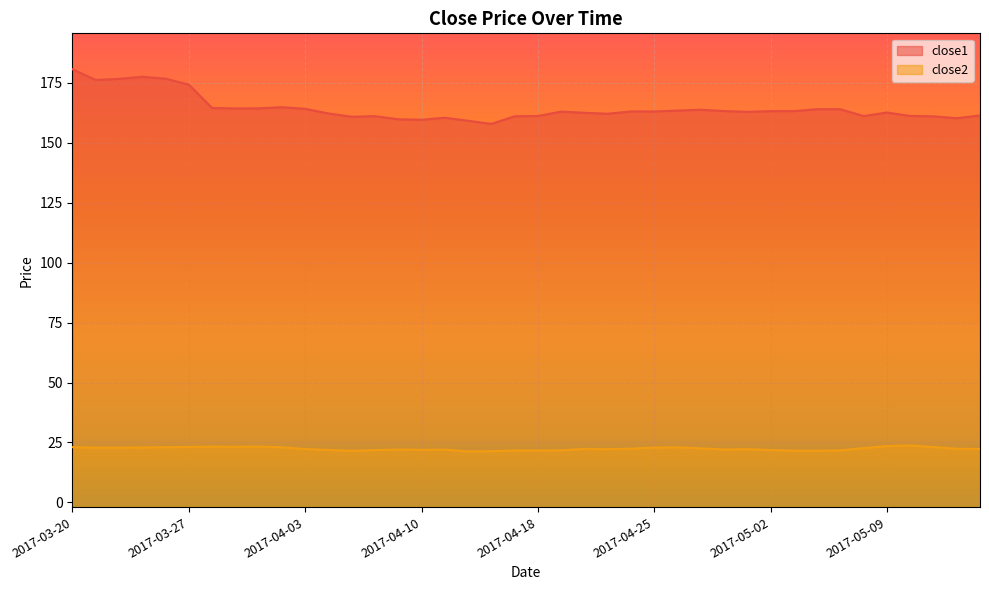

Where is the first local minimum for close1?

2017-03-21